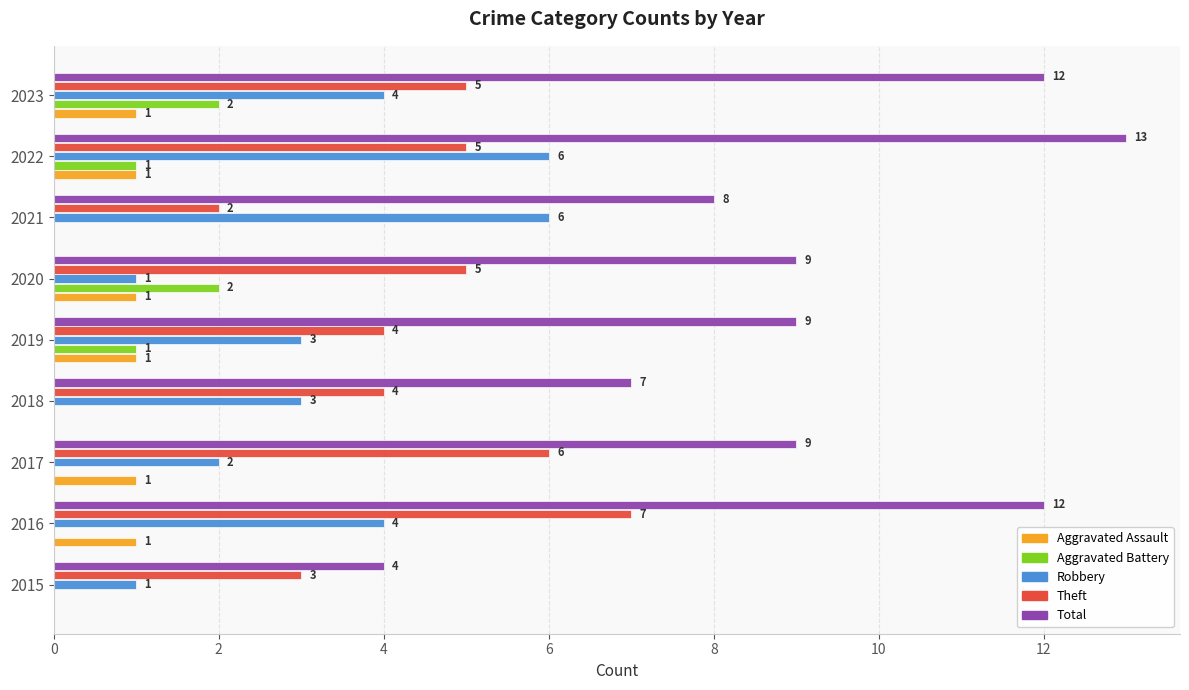

Which series has the largest total across all categories?

Total